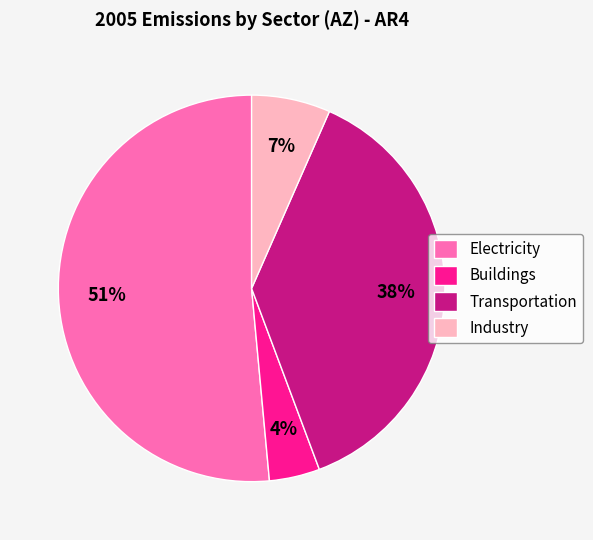

Rank the categories by value from lowest to highest.

Buildings, Industry, Transportation, Electricity